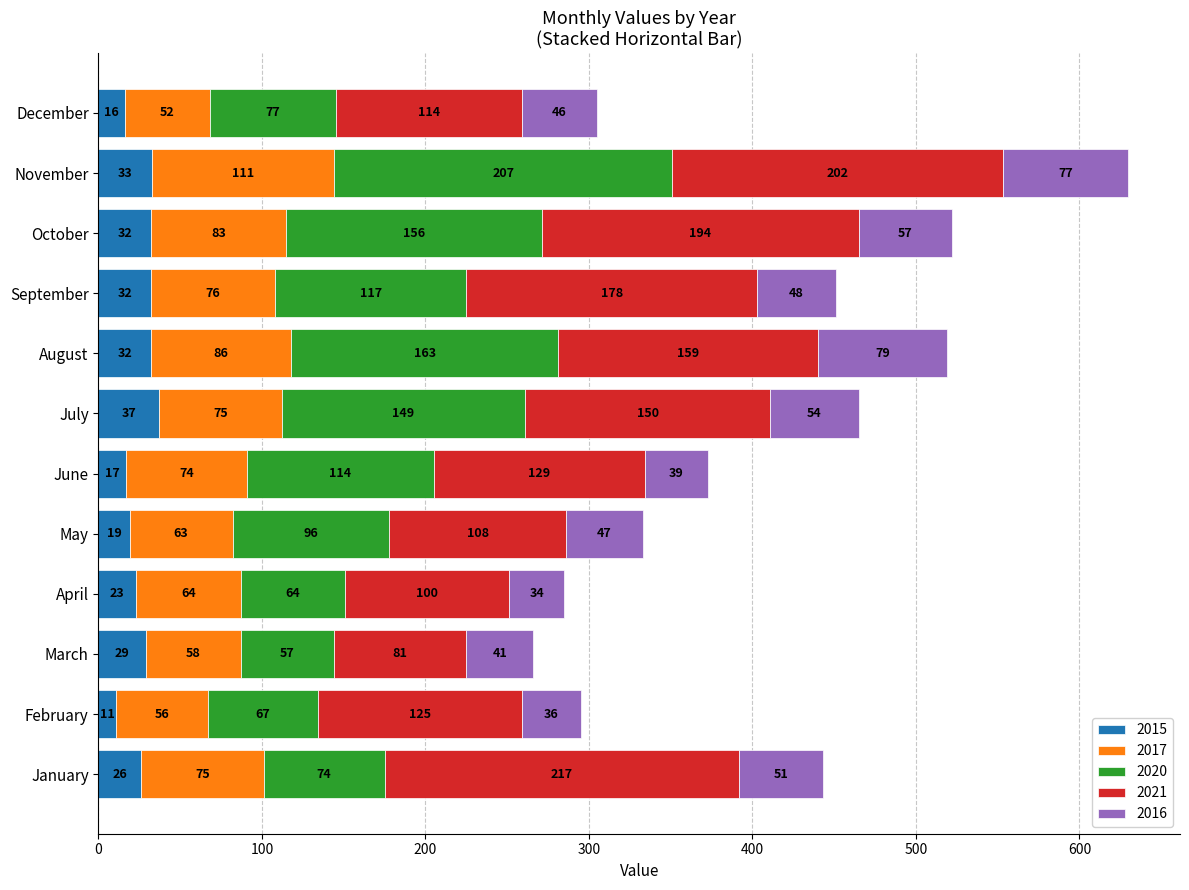

What is the average value of the 2015 series?

26